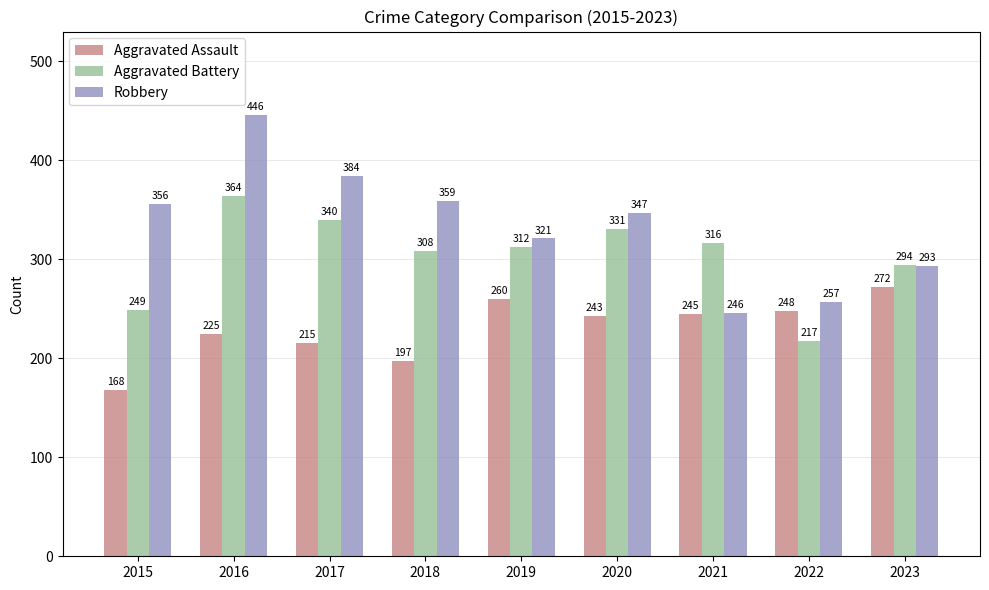

What is the value of the Aggravated Battery bar at the 4th from the left?

308